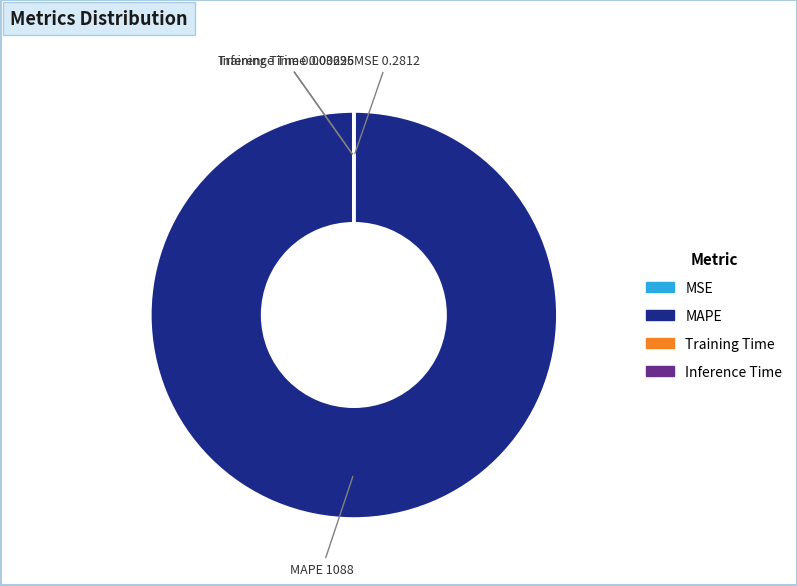

Which slice represents more than half of the pie?

MAPE